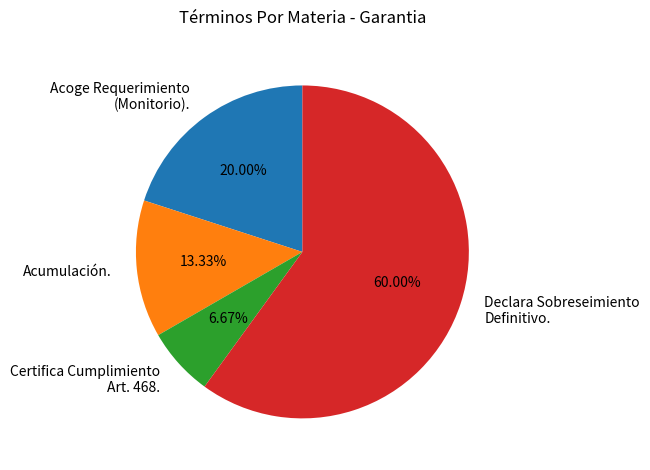

How many segments does this pie chart have?

4